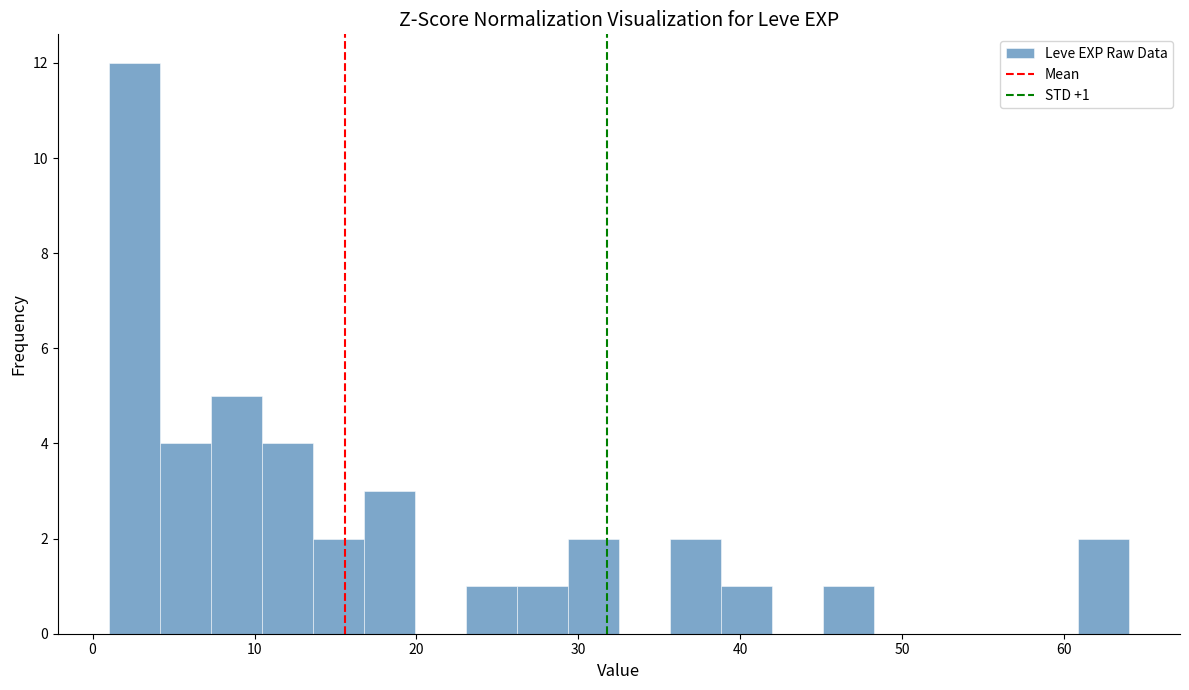

Around what value on the x-axis is the tallest bar? Give the approximate position of its centre, as read against the axis.

3